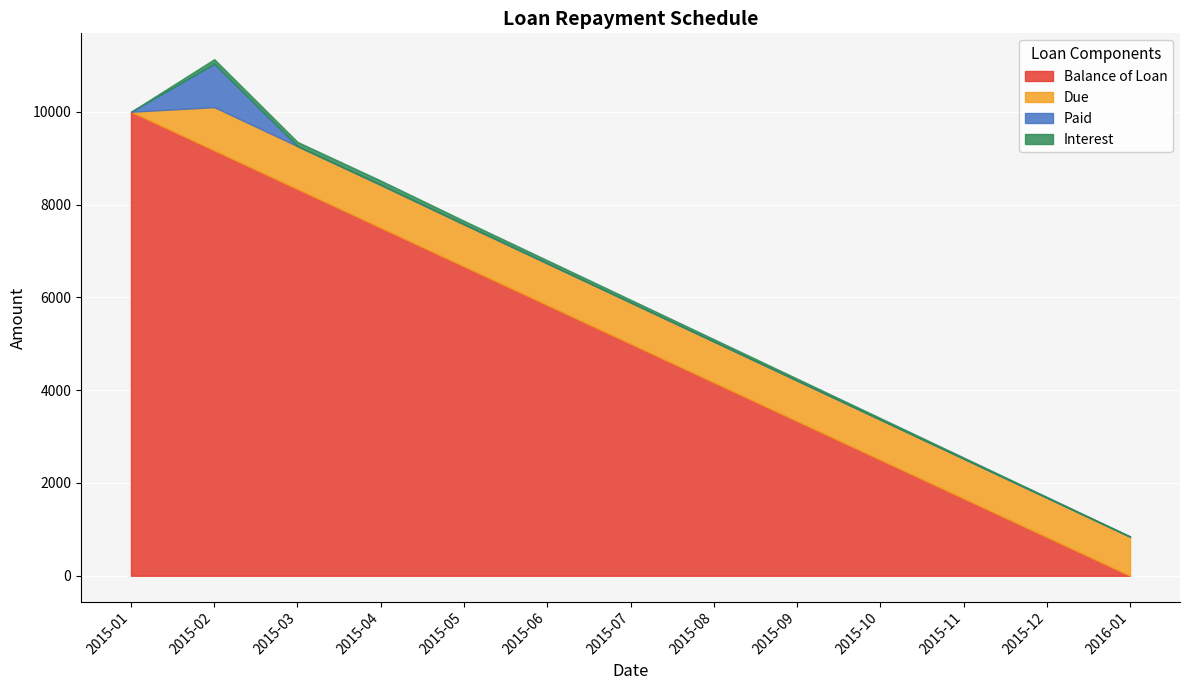

Is it true that Due equals 193.8 at 2015-12-01?

False